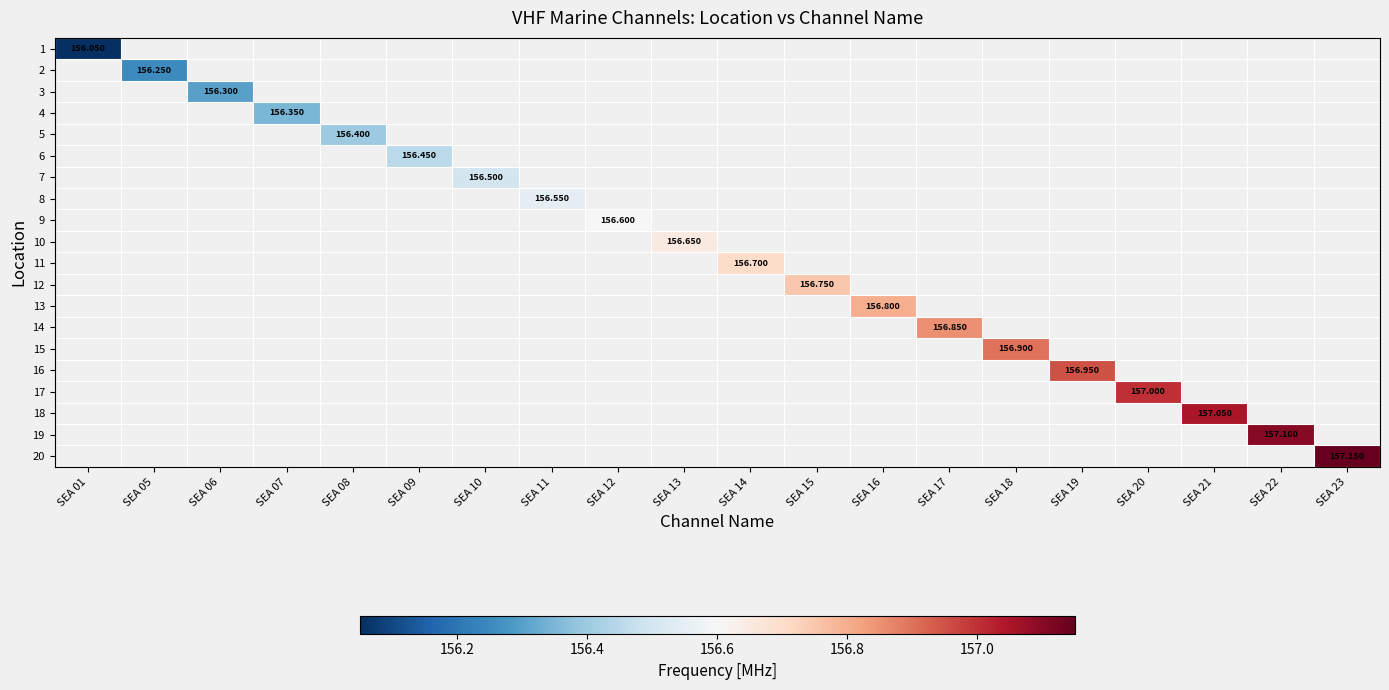

How many distinct data groups are displayed?

20